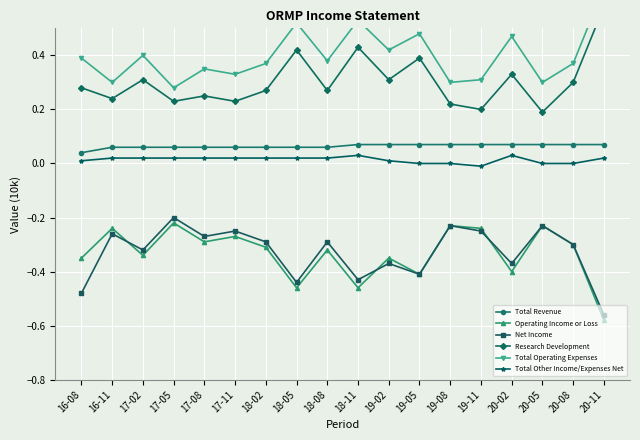

What is the label of the 10th point from the right?

18-08